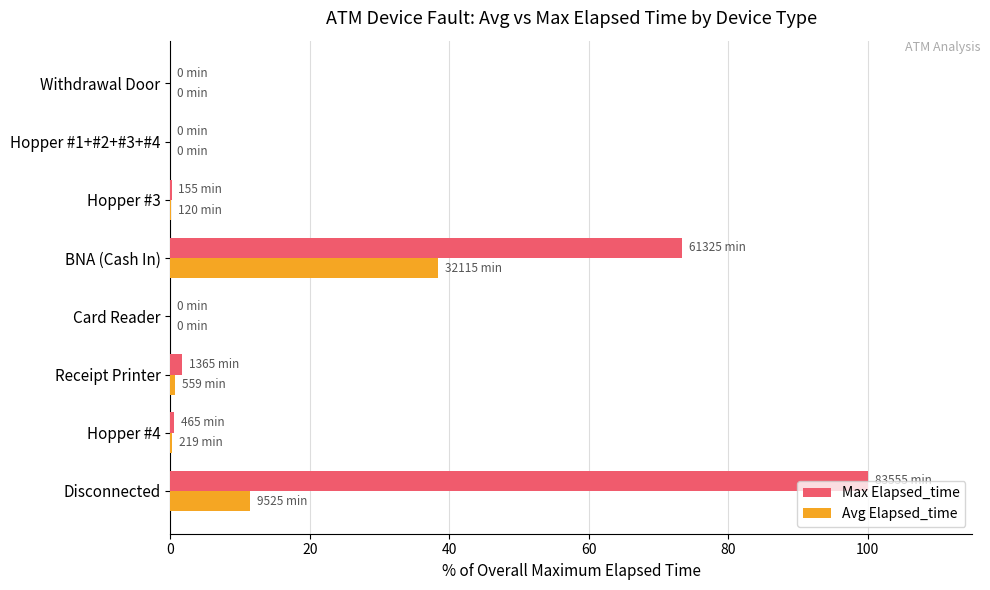

The Avg Elapsed_time series shows -21.4 at Hopper #1+#2+#3+#4. True or false?

False